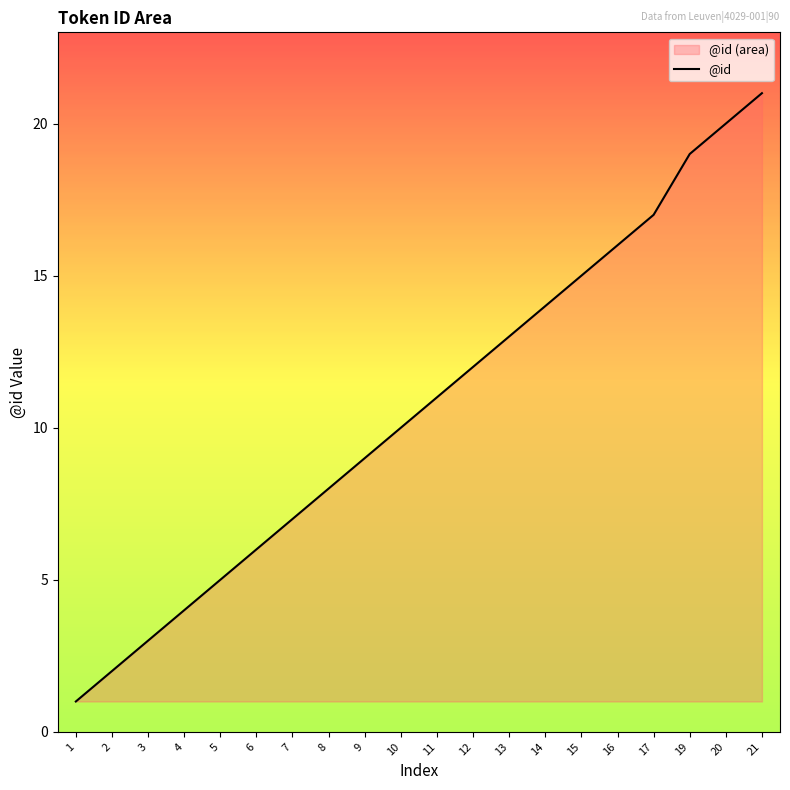

How many lines are shown in the chart?

1